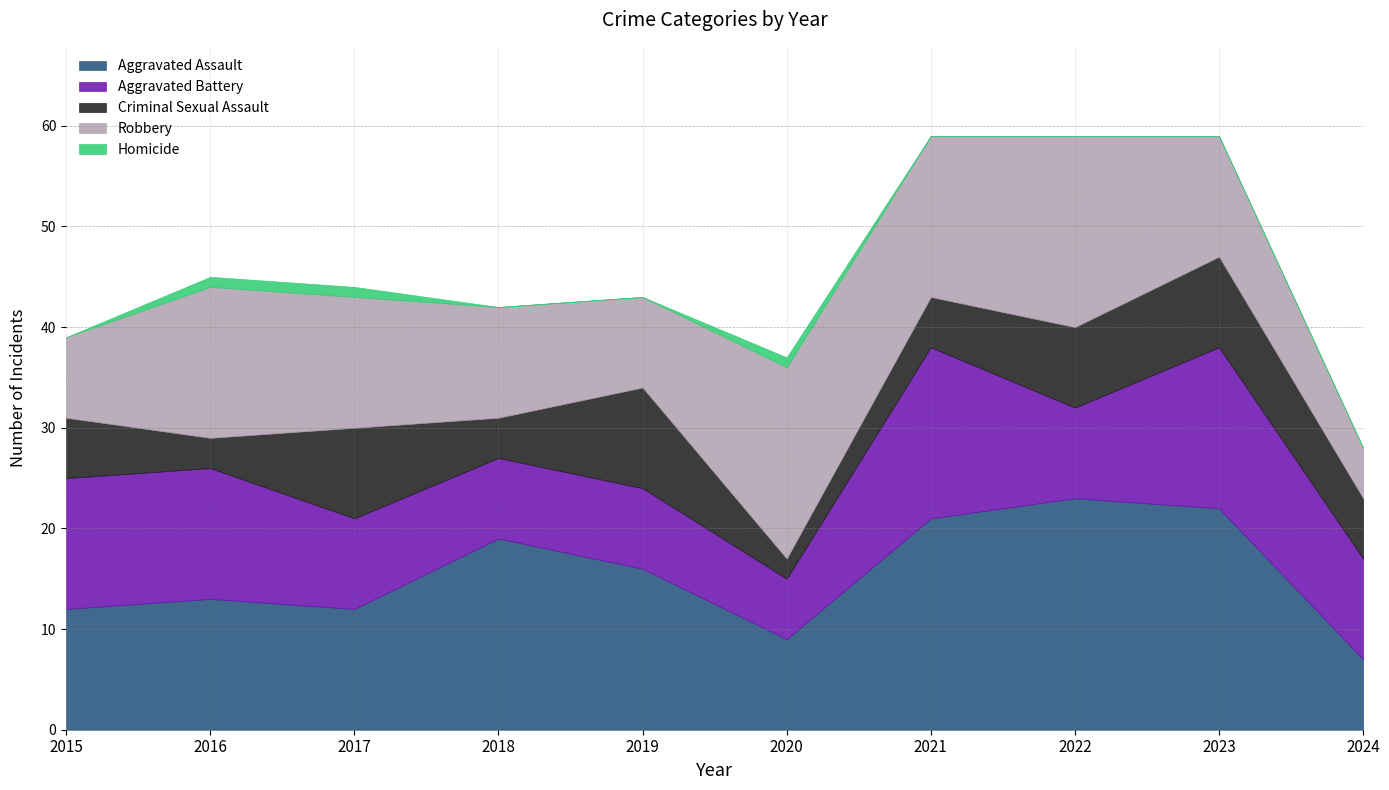

At which label is Robbery closest to 12?

2023